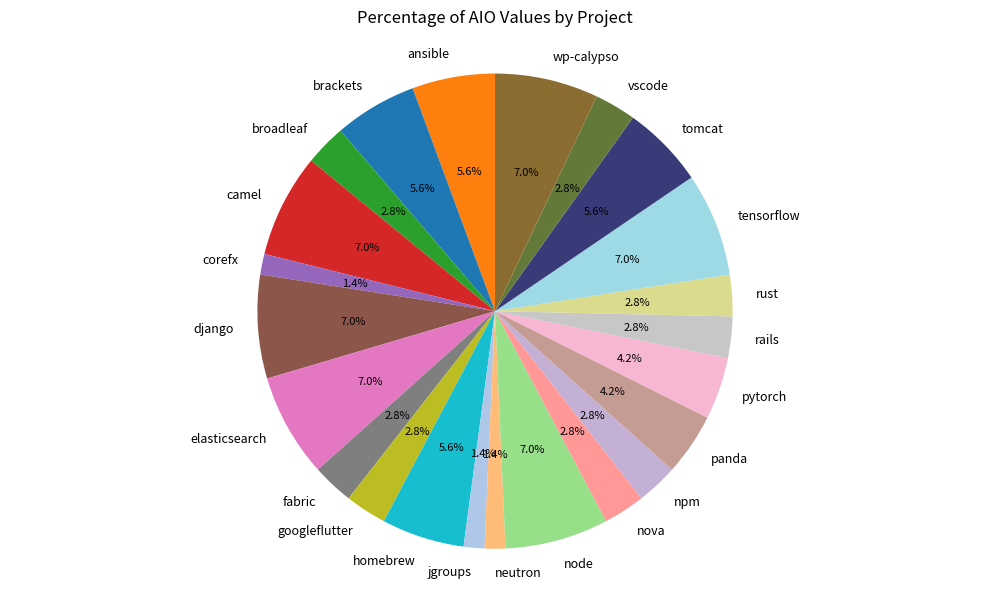

To the nearest percent, what is the combined percentage of tomcat and wp-calypso?

13%